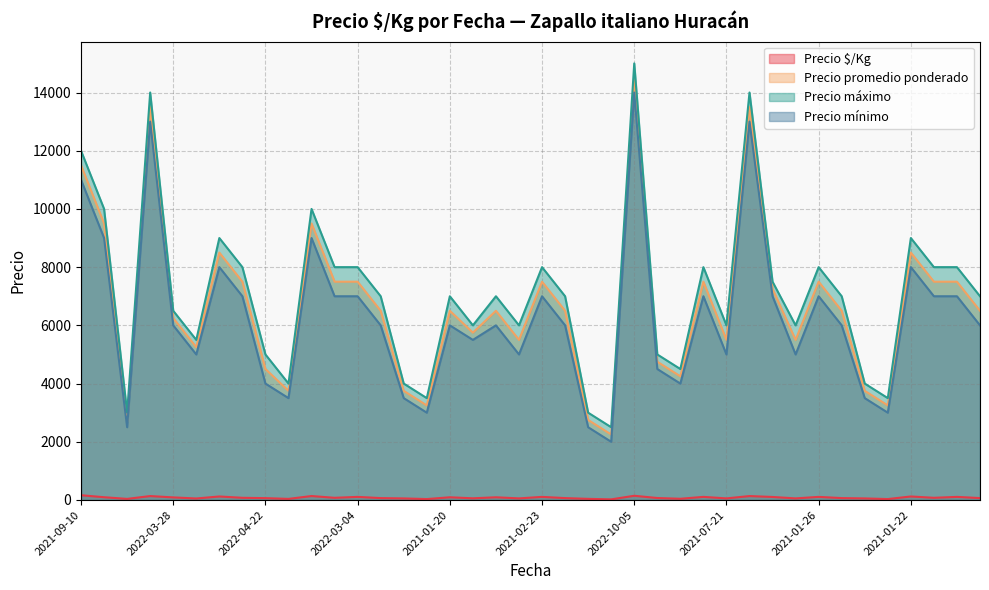

Which series changed the most between 2021-08-23 and 2022-11-14?

Precio máximo